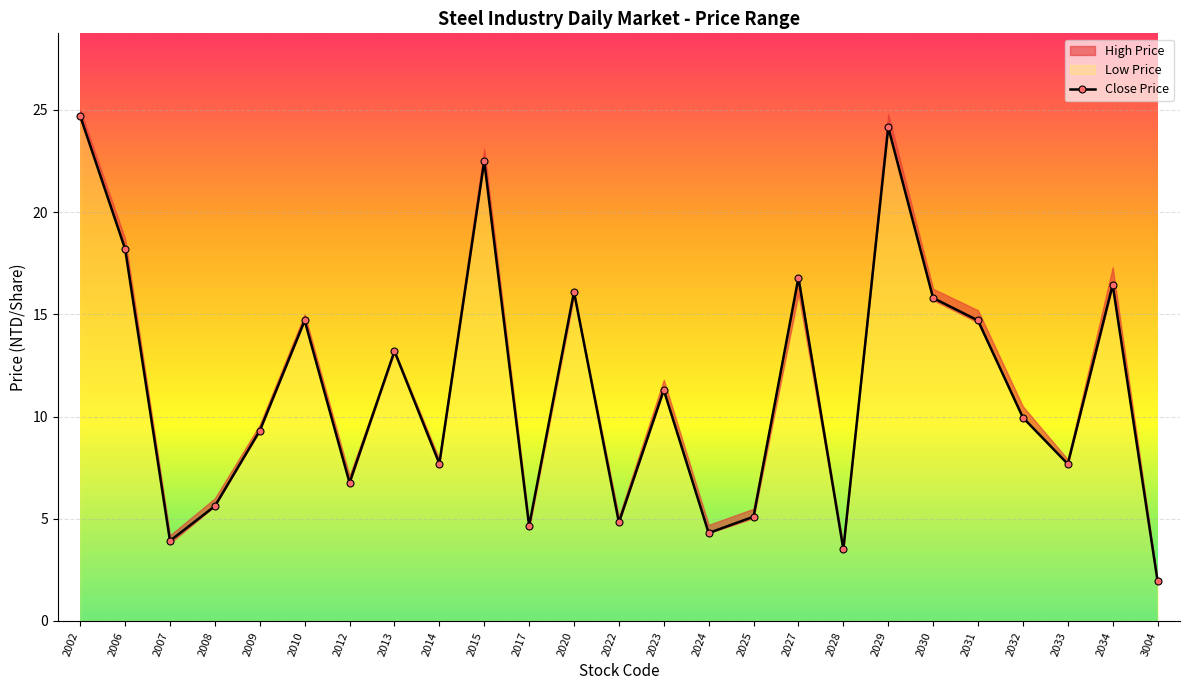

Which series has the largest total across all categories?

High Price